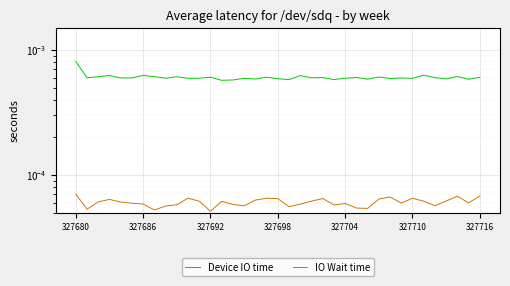

True or false: IO Wait time and Device IO time intersect in this chart.

False